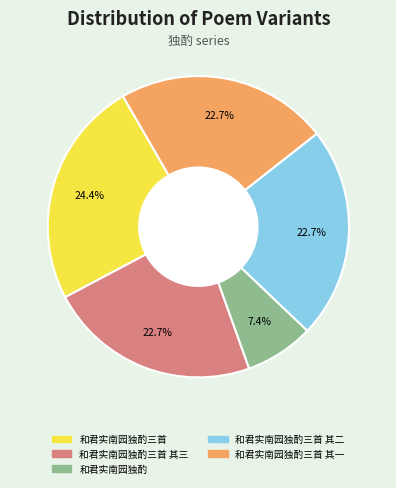

Is there a majority slice in this chart?

No